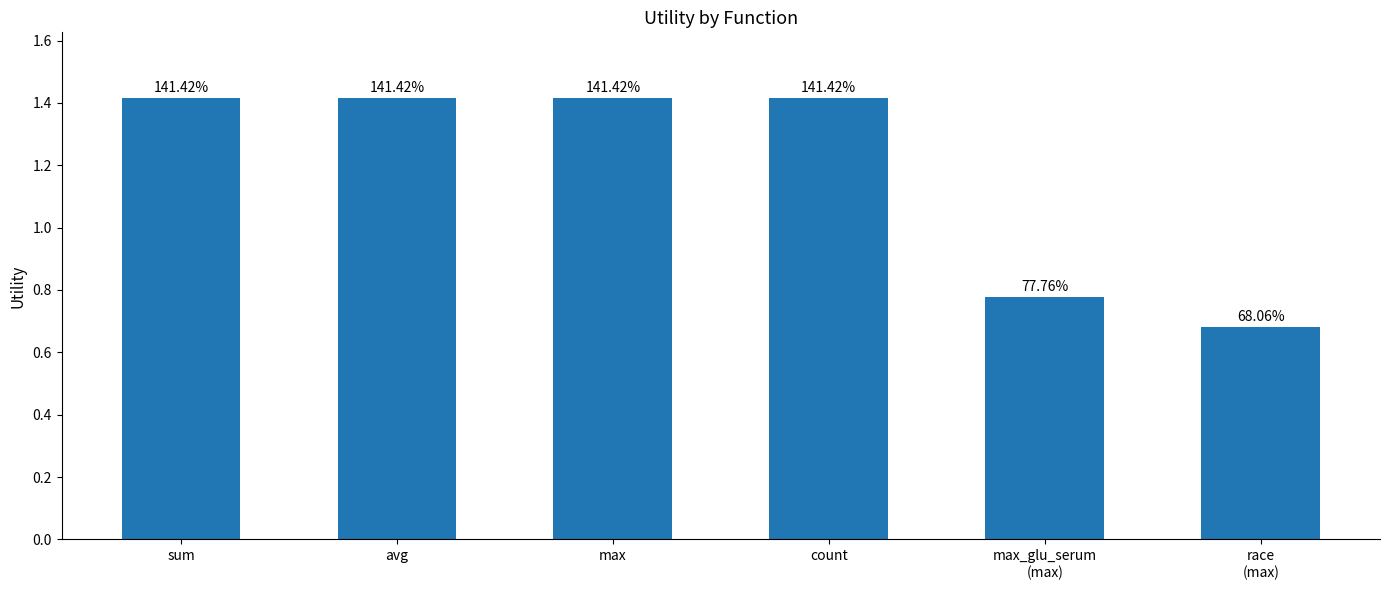

Reading right to left, list all the values displayed in this chart.

race
(max)=0.7	max_glu_serum
(max)=0.8	count=1.4	max=1.4	avg=1.4	sum=1.4